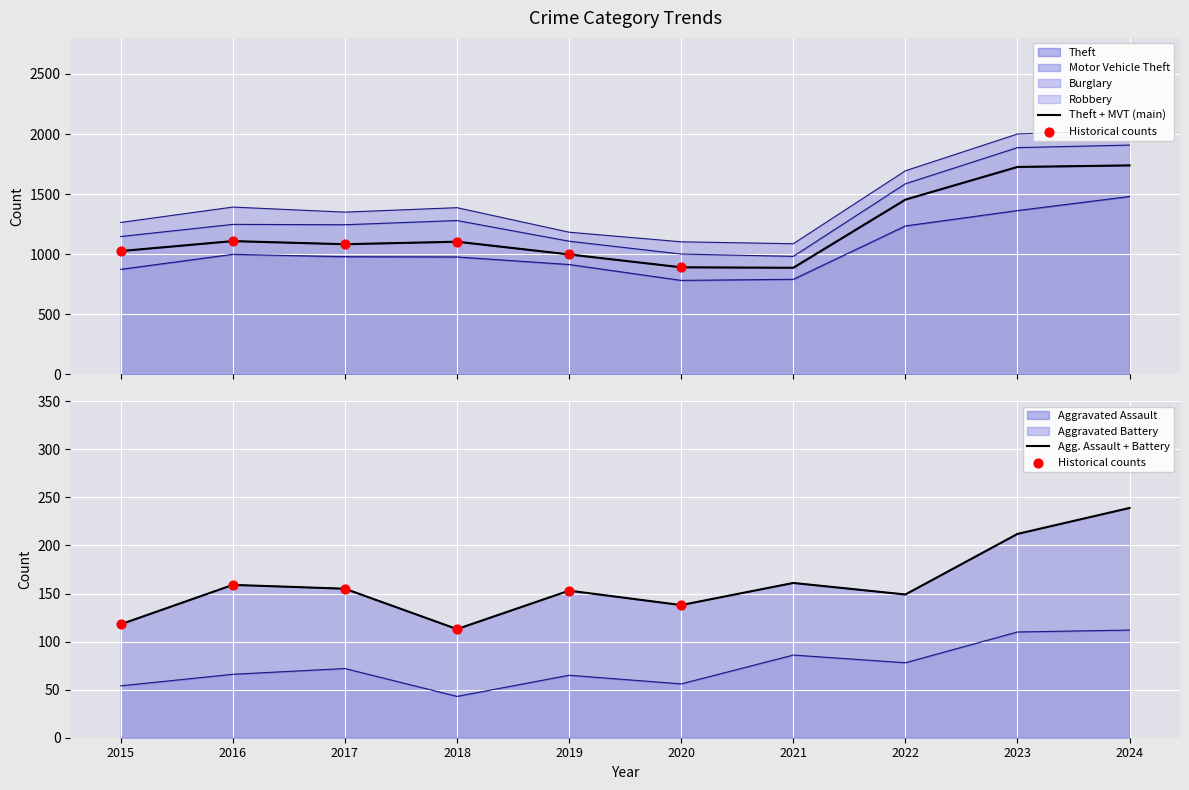

At which category is the sum across all series the highest?

2024